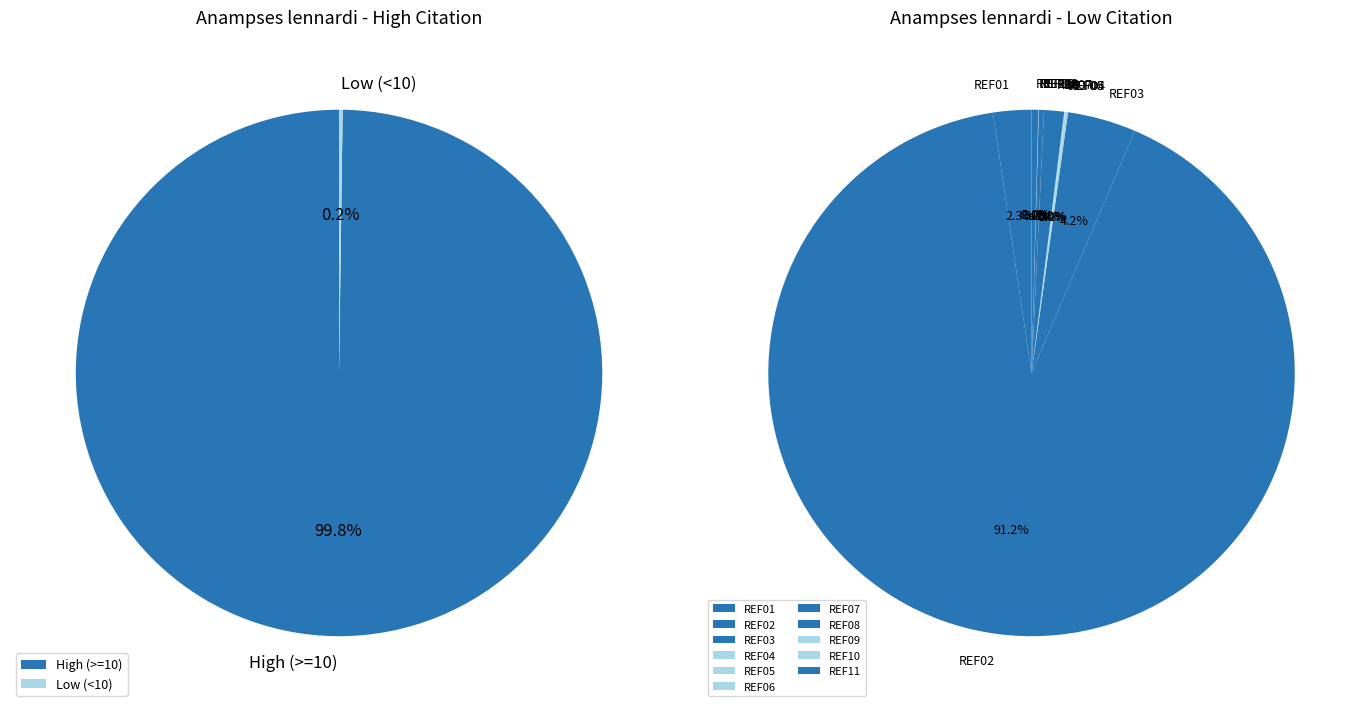

What is the total percentage of REF08 and REF07?

1.5%